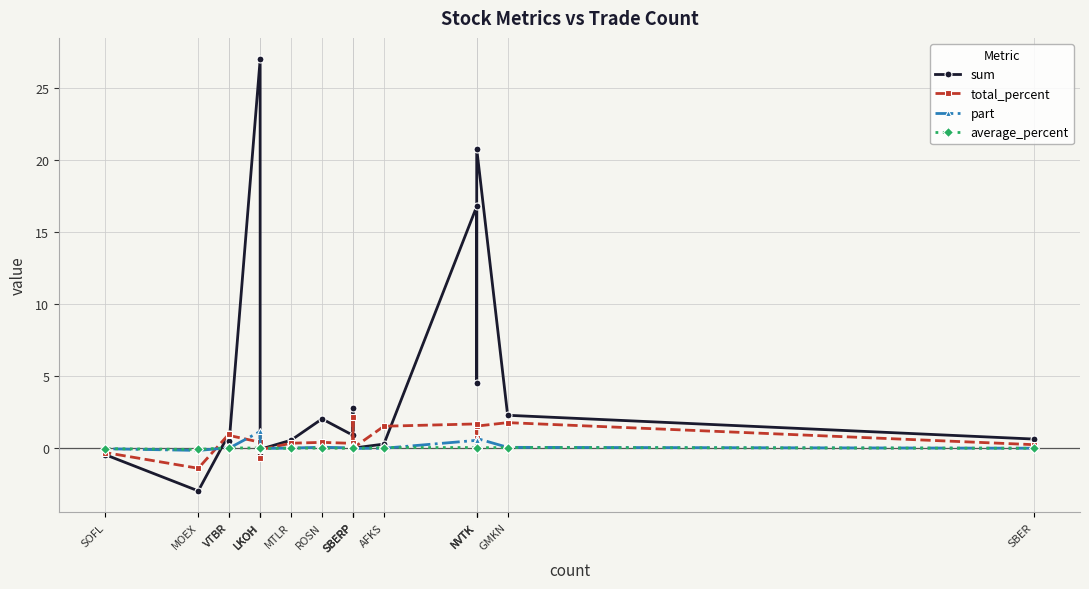

At which label does sum reach its minimum?

MOEX